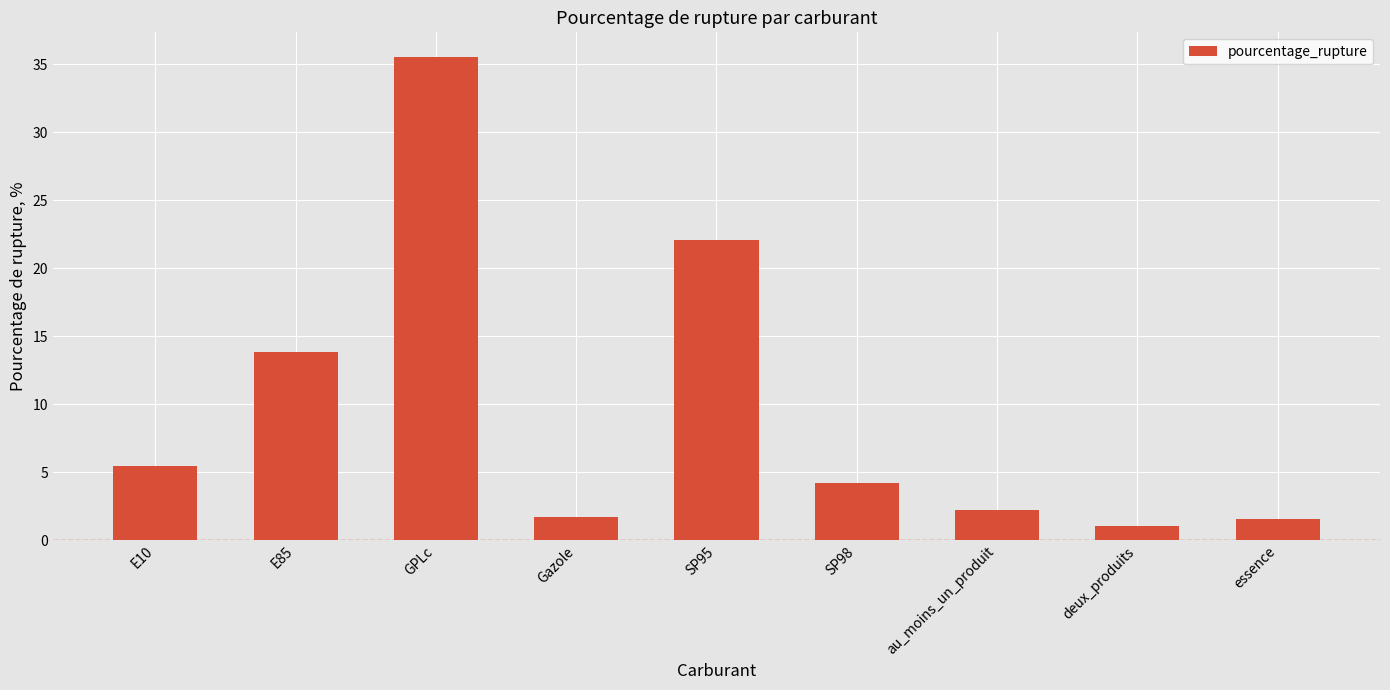

What is the label of the 7th bar from the right?

GPLc